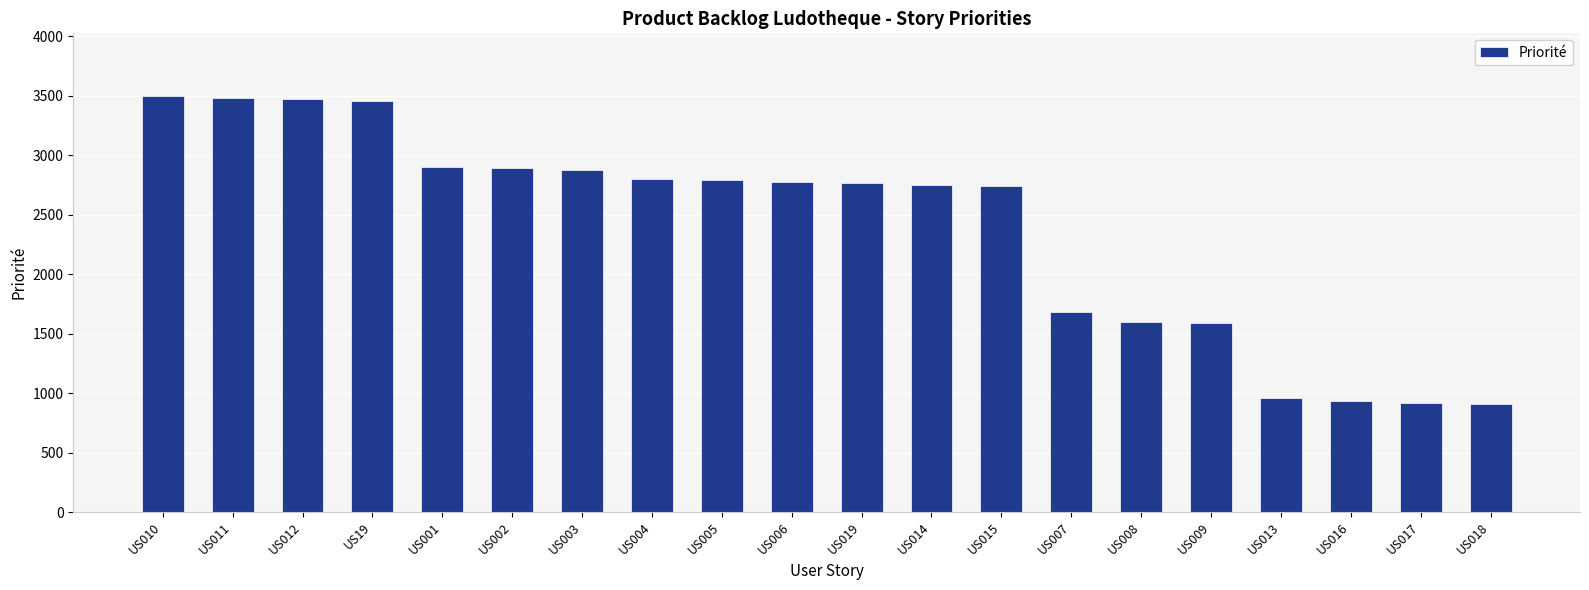

What is the change in value from US001 to US017?

-1979